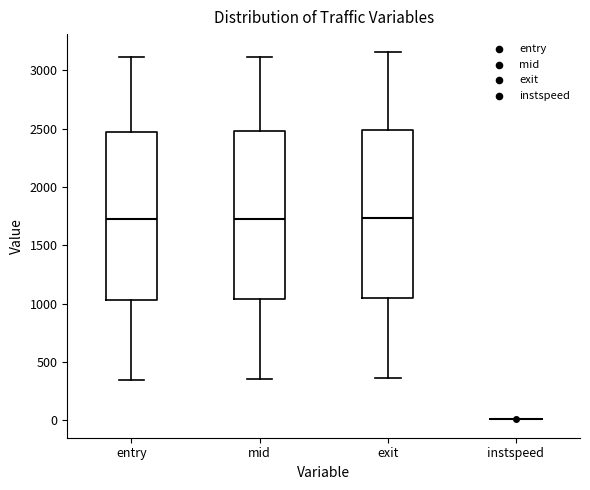

Reading left to right, transcribe this box plot: for each box, give where its median line is, the range the box spans, and where its two whiskers end, as read against the y-axis. The values are not printed on the chart, so give them approximately, as read against the axis.

entry: median 1700, box 1050 to 2450, whiskers 350 to 3100
mid: median 1750, box 1050 to 2500, whiskers 350 to 3100
exit: median 1750, box 1050 to 2500, whiskers 350 to 3150
instspeed: box collapsed to a line at 0, whiskers 0 to 0